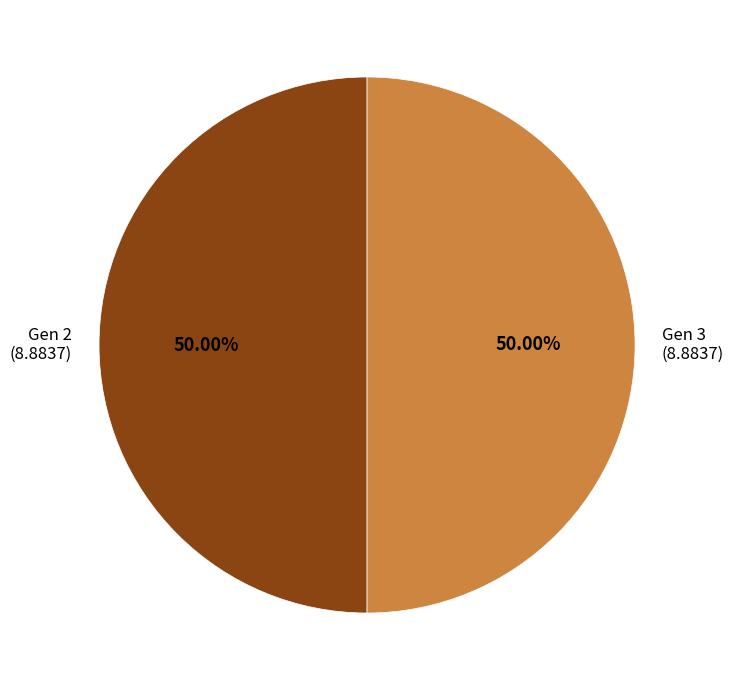

Do Gen 3 (8.8837) and Gen 2 (8.8837) together represent more than half of the pie?

Yes